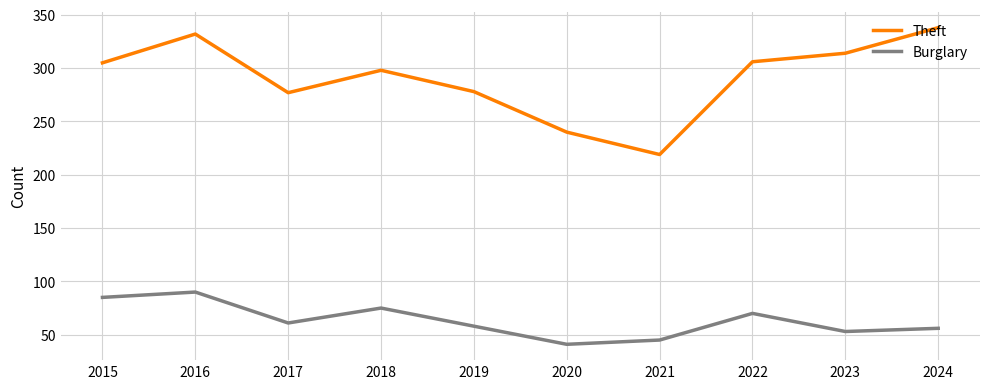

What is the greatest value displayed?

338